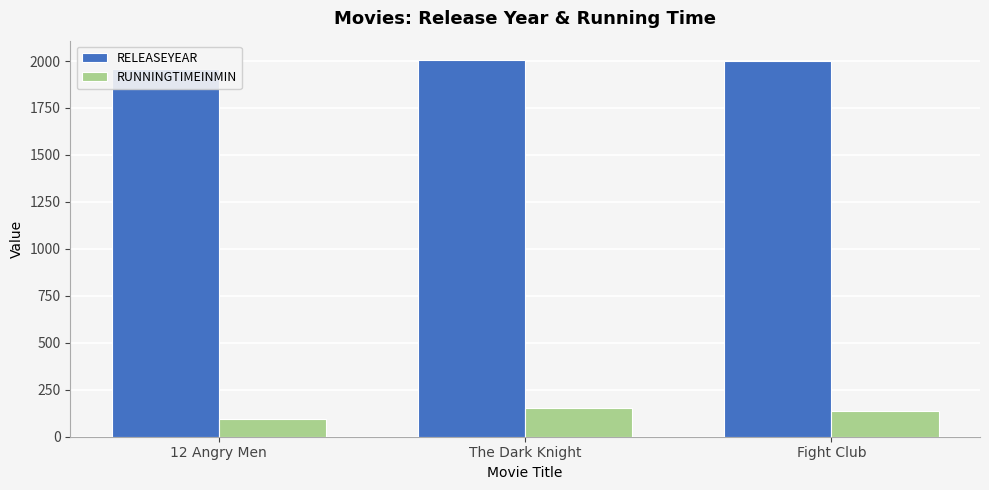

At which label is RUNNINGTIMEINMIN closest to 124?

Fight Club